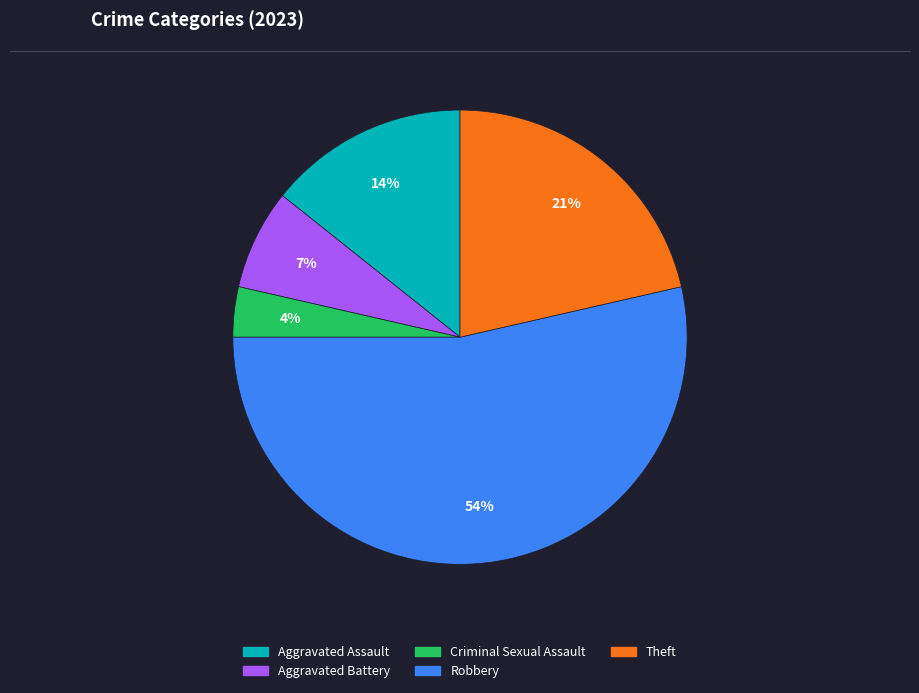

True or false: Robbery accounts for 67% of the total.

False